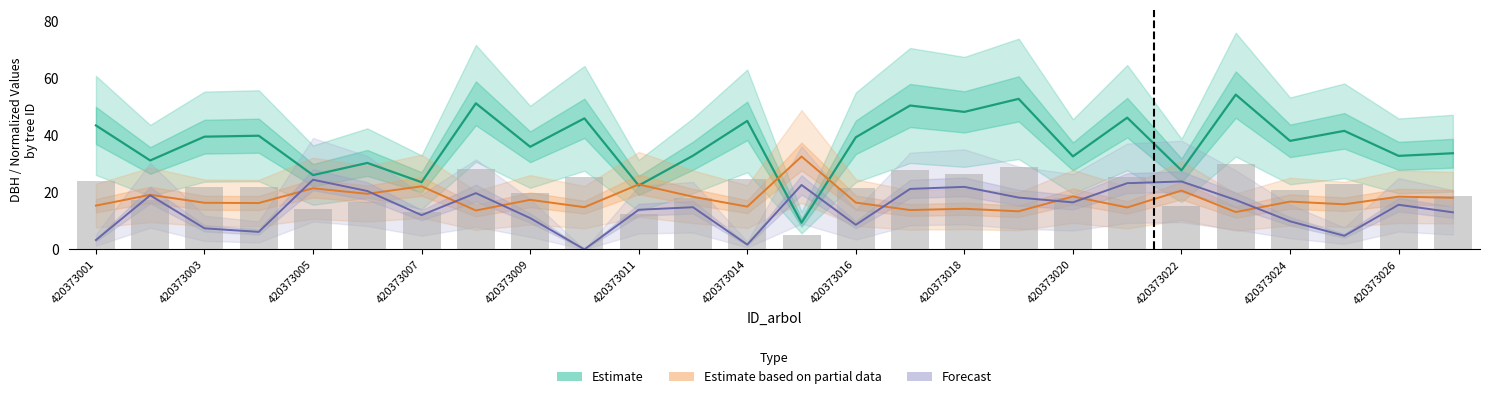

How many data points does each series have?

26